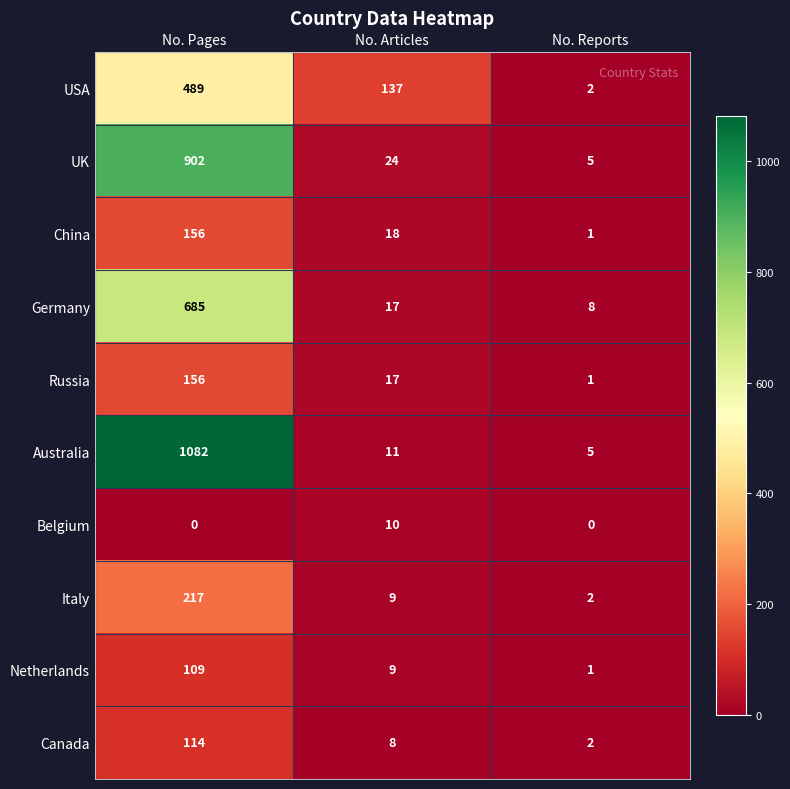

At which category is the sum across all series the highest?

No. Pages